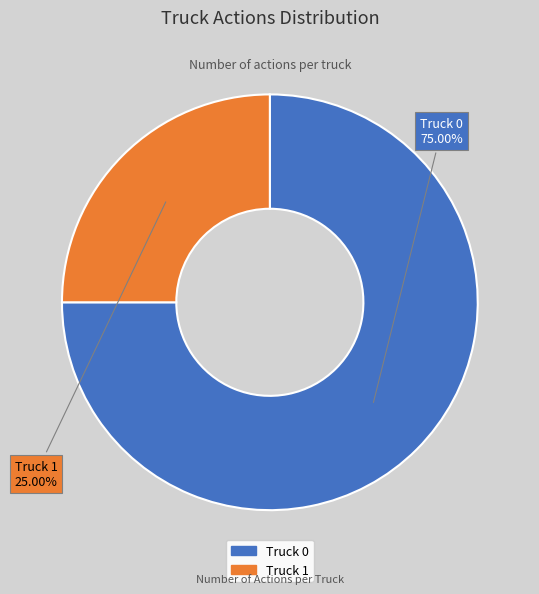

Which slice is the smallest?

Truck 1